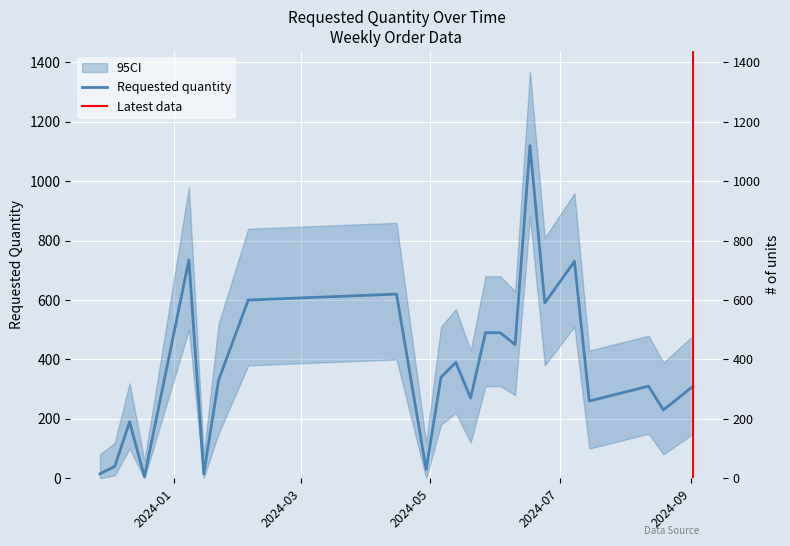

What is the difference between the maximum and minimum values?

1115